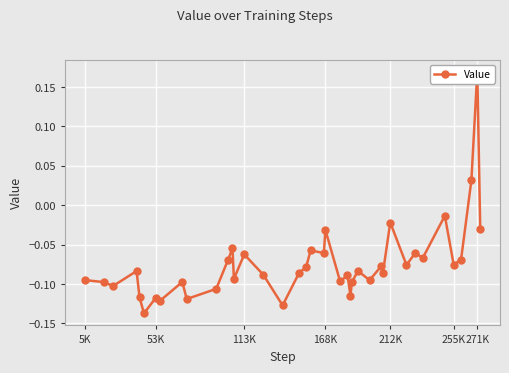

What is the value of the 8th point from the left?

-0.1